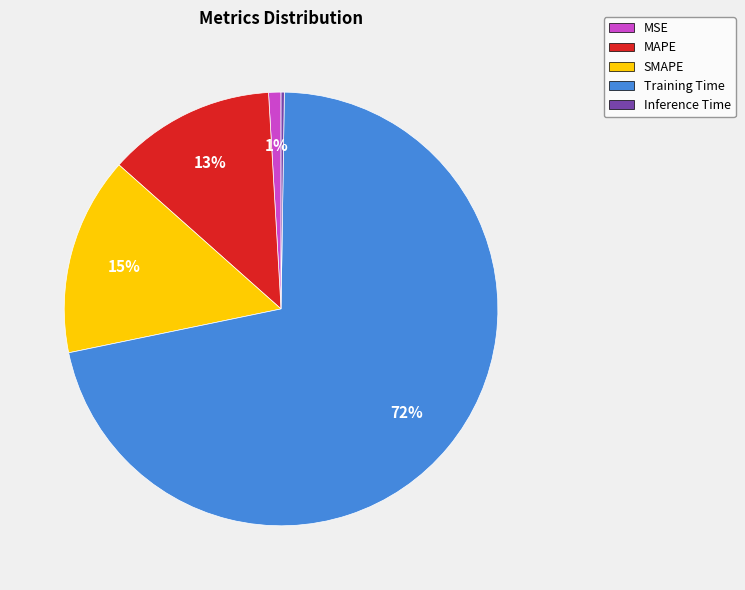

Which category has the biggest portion of the pie?

Training Time